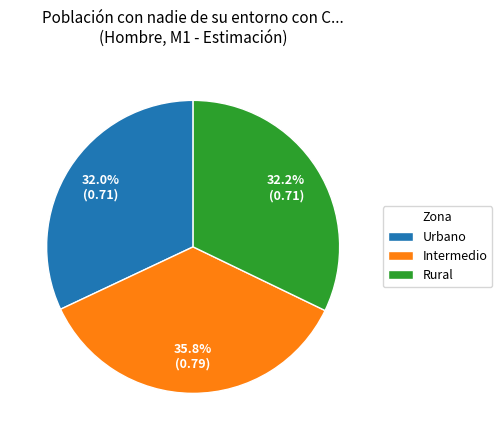

To the nearest percent, what percentage of the pie is Urbano?

32%